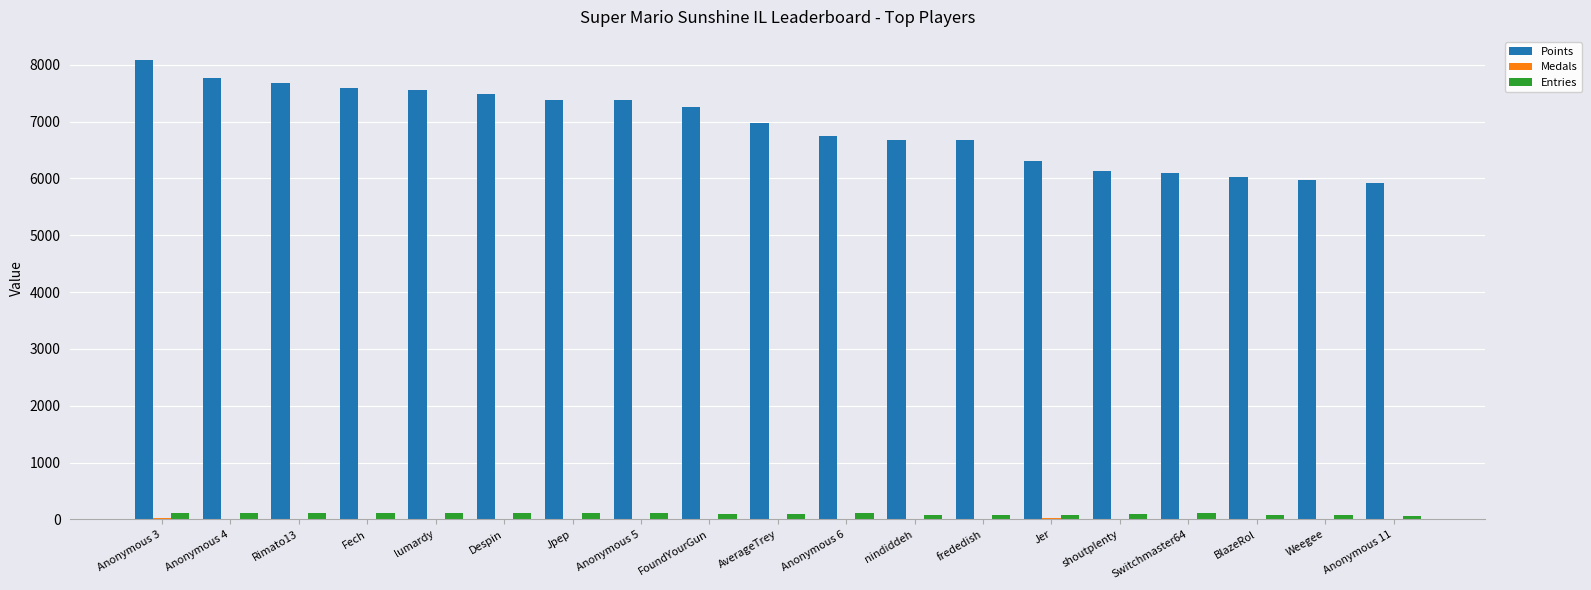

What value does the Points series have at Anonymous 4?

7760